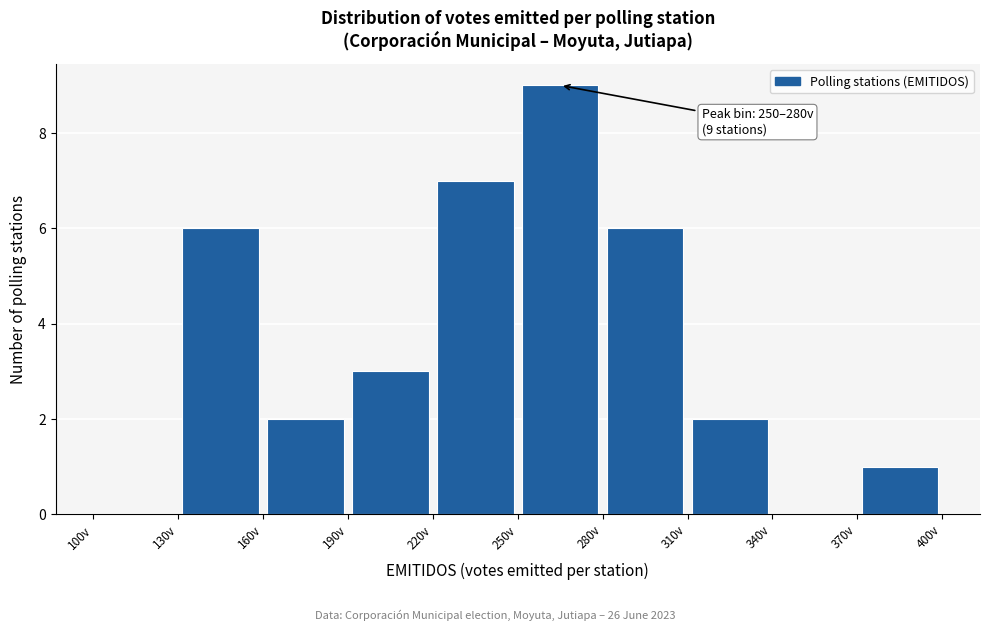

Which range on the x-axis has the tallest bar?

250 to 280